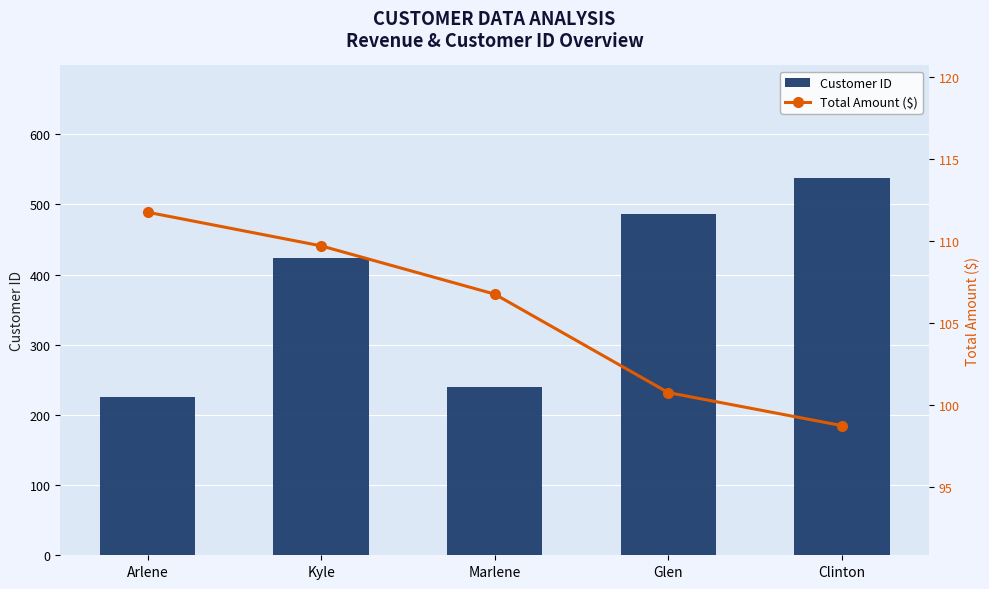

What position from the left is Arlene?

1